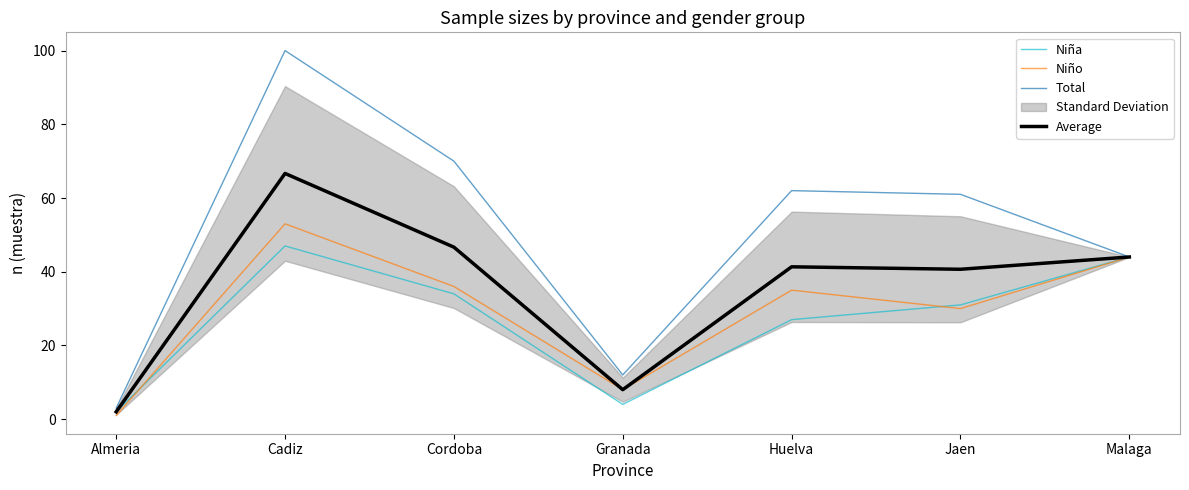

Rank the categories by Average value from lowest to highest.

Almeria, Granada, Jaen, Huelva, Malaga, Cordoba, Cadiz